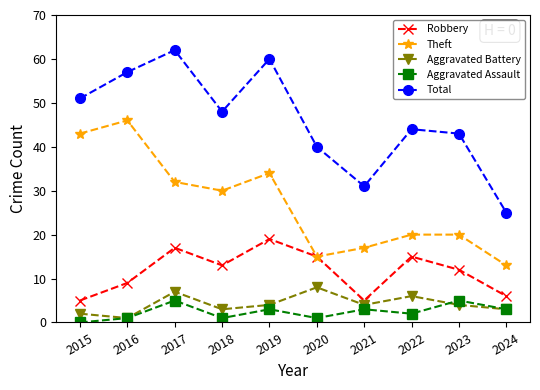

Is this an area chart (filled region under the line)?

No